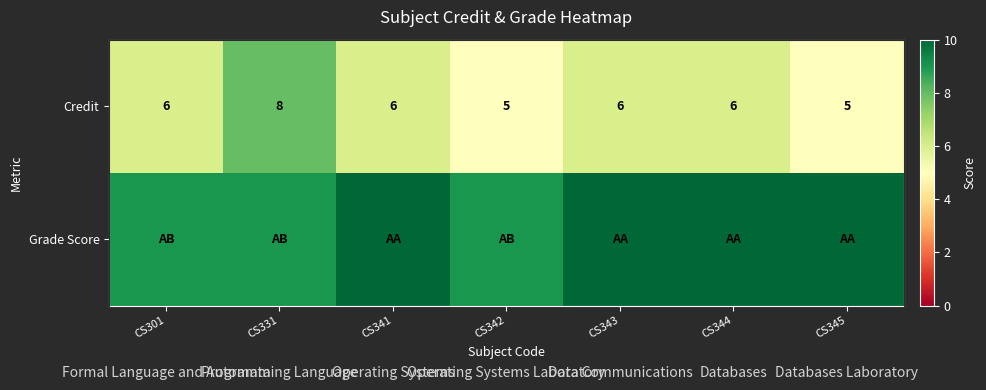

Which category has the highest value in the Credit series?

CS331